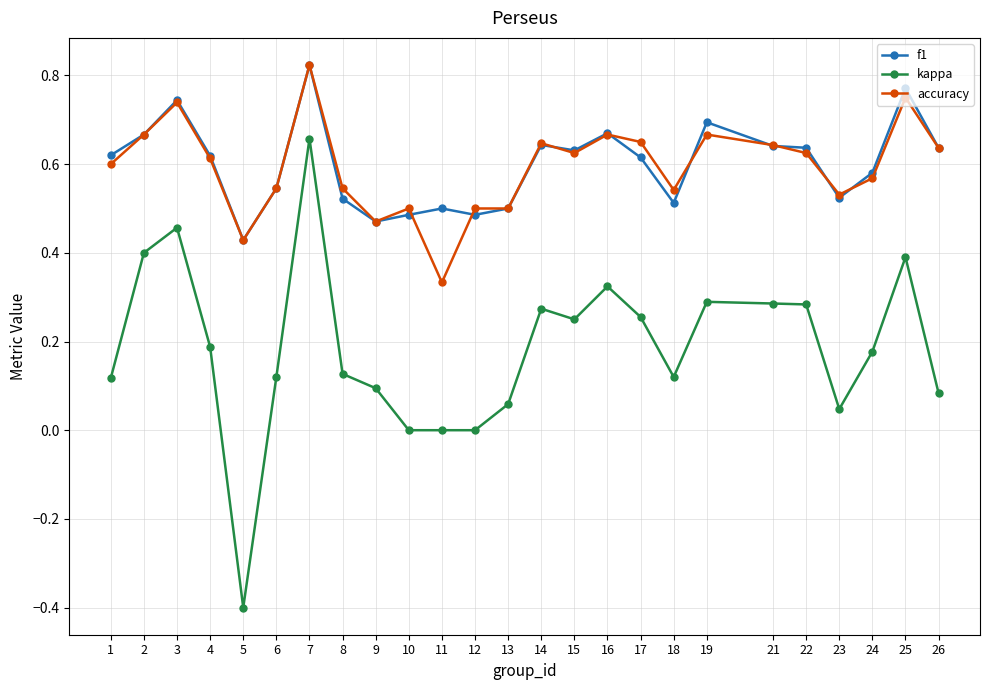

True or false: f1 and kappa intersect in this chart.

False